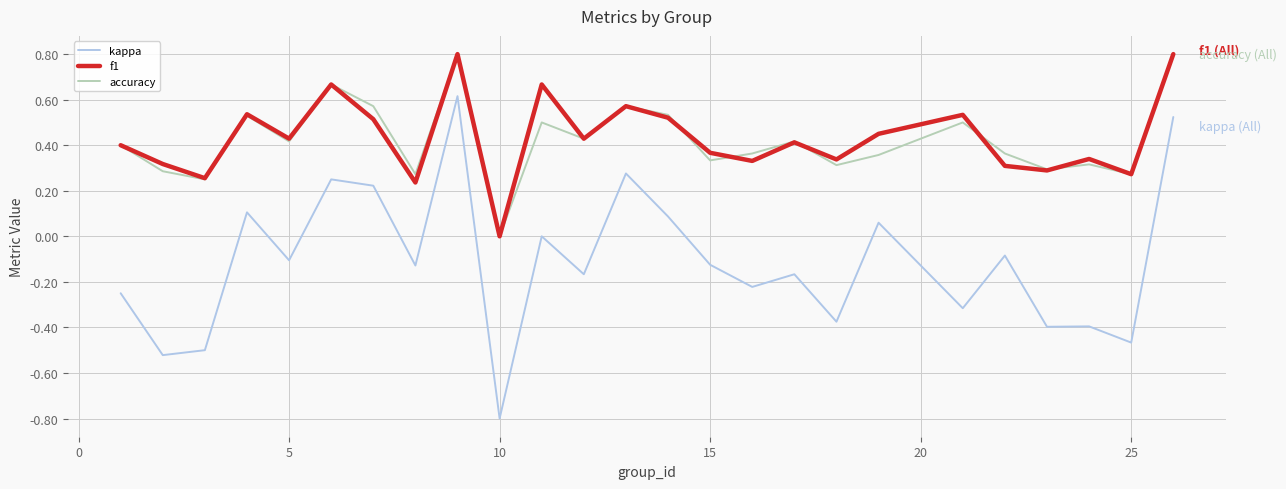

True or false: kappa and f1 cross at least once.

False